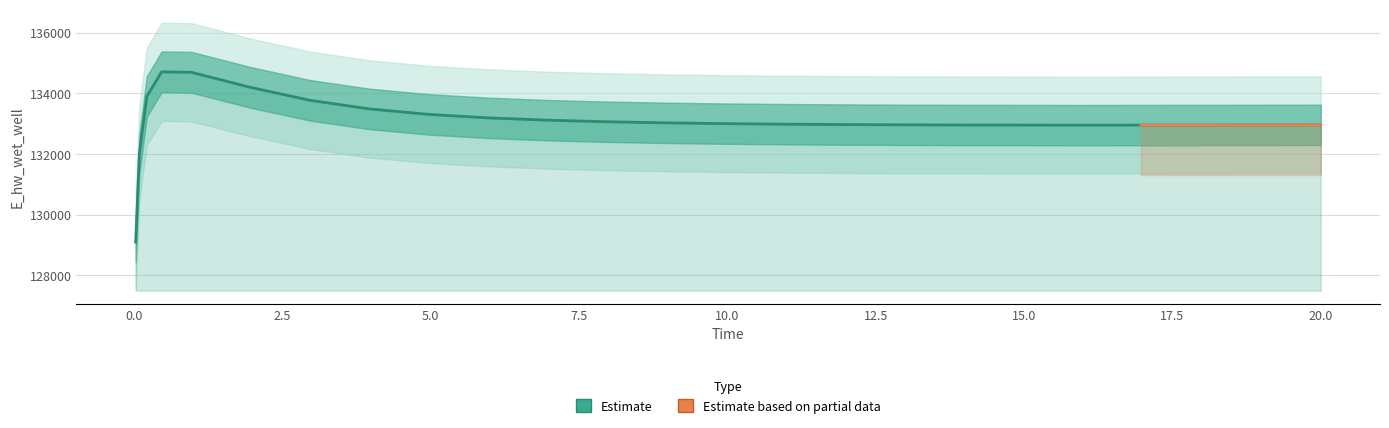

True or false: there are more than 1 points higher than both neighbors.

False